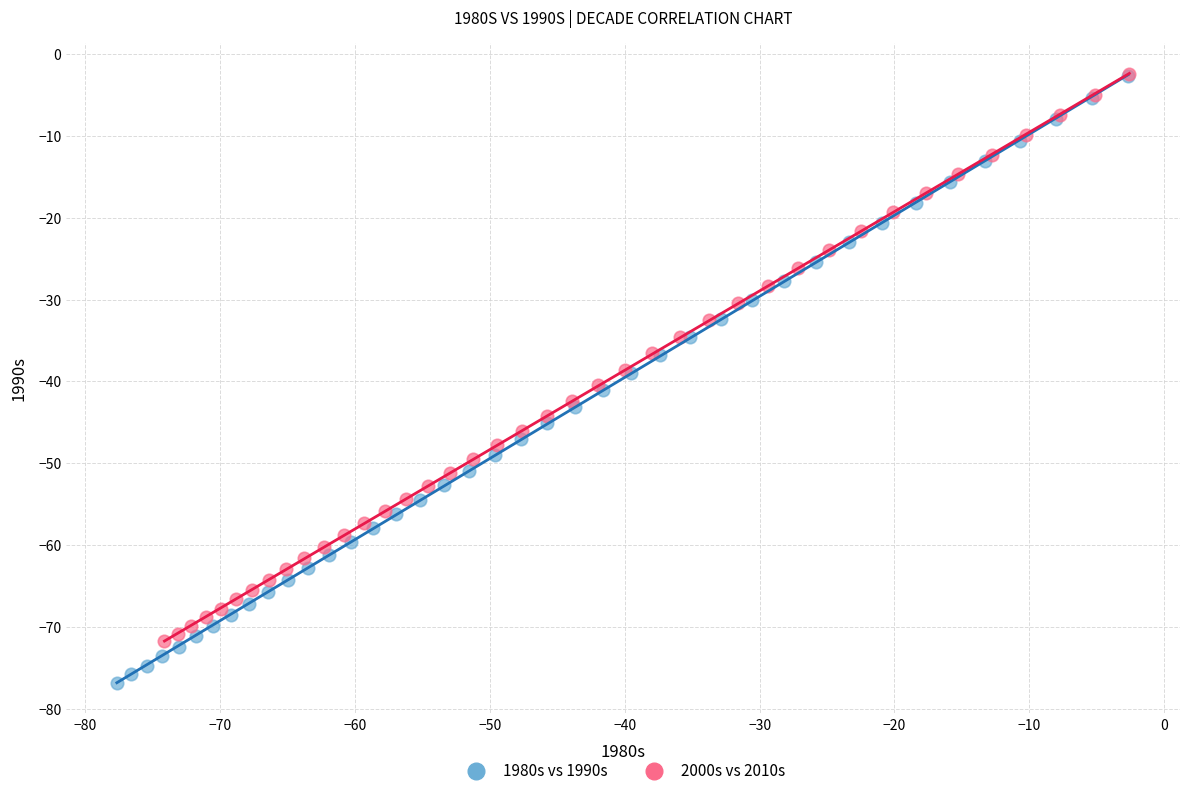

Which series contains the lowest Y value?

1980s vs 1990s